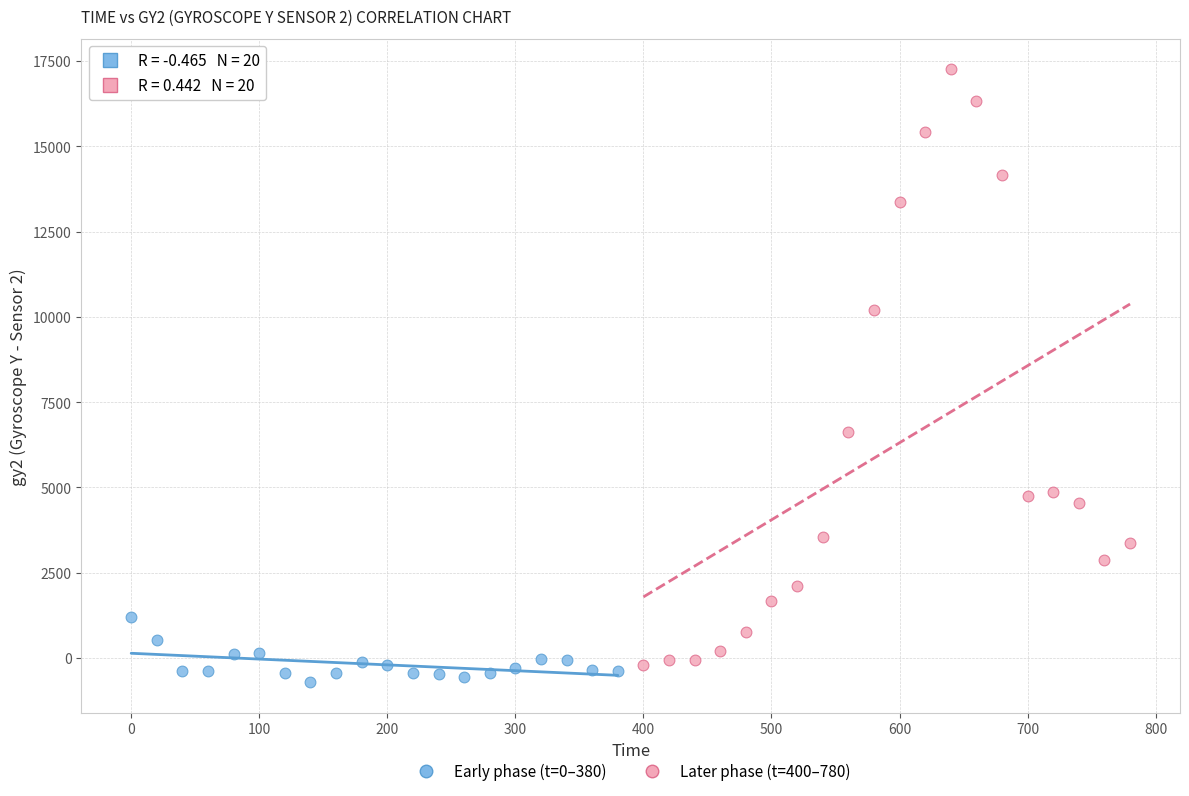

Which series has the largest Y range (max minus min)?

Later phase (t=400–780)